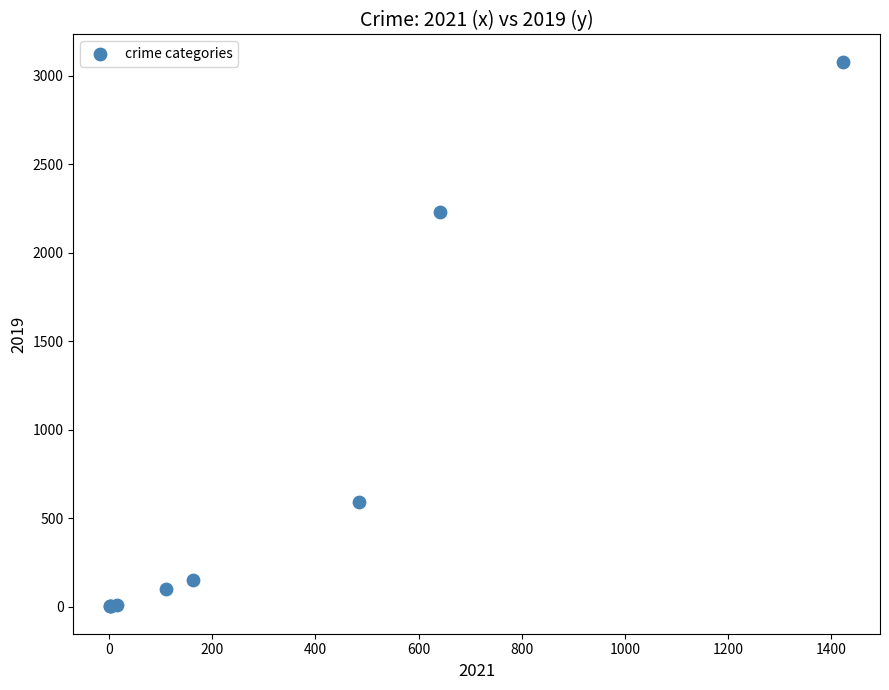

What Y value in the scatter plot is closest to 1540?

2230